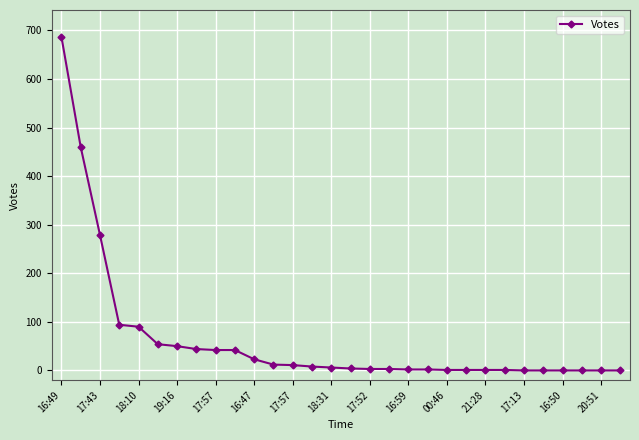

What is the average value?

64